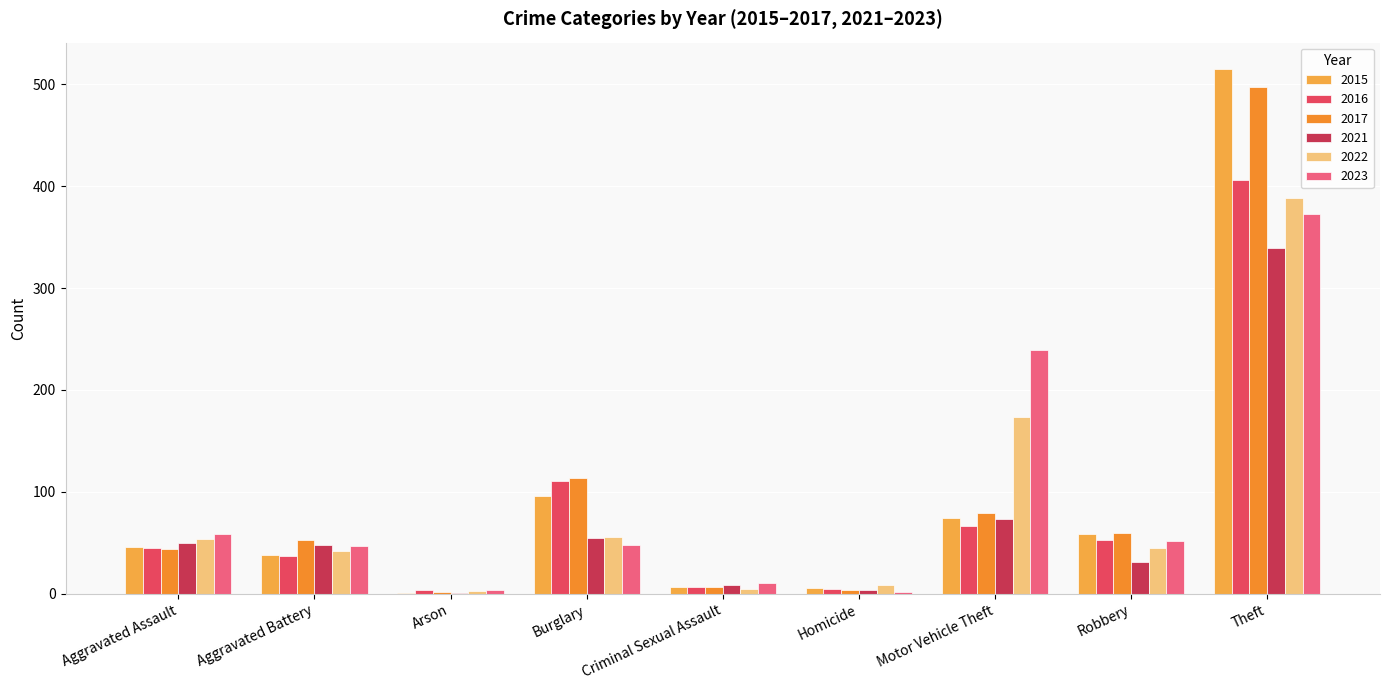

Between Arson and Theft, which series saw the biggest shift?

2015